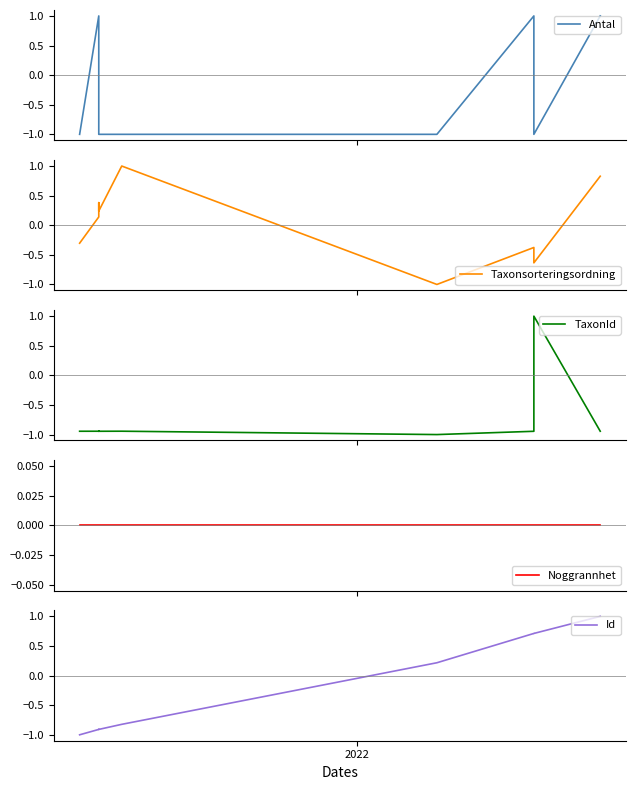

What are all the series names shown in the legend?

Antal, Taxonsorteringsordning, TaxonId, Noggrannhet, Id